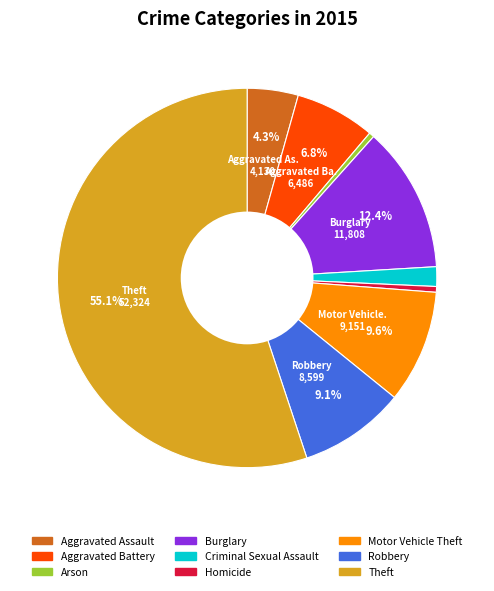

Do Motor Vehicle Theft and Burglary together represent more than half of the pie?

No